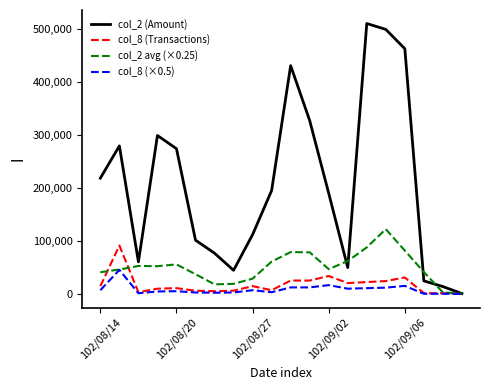

What is the greatest value displayed?

510000.0